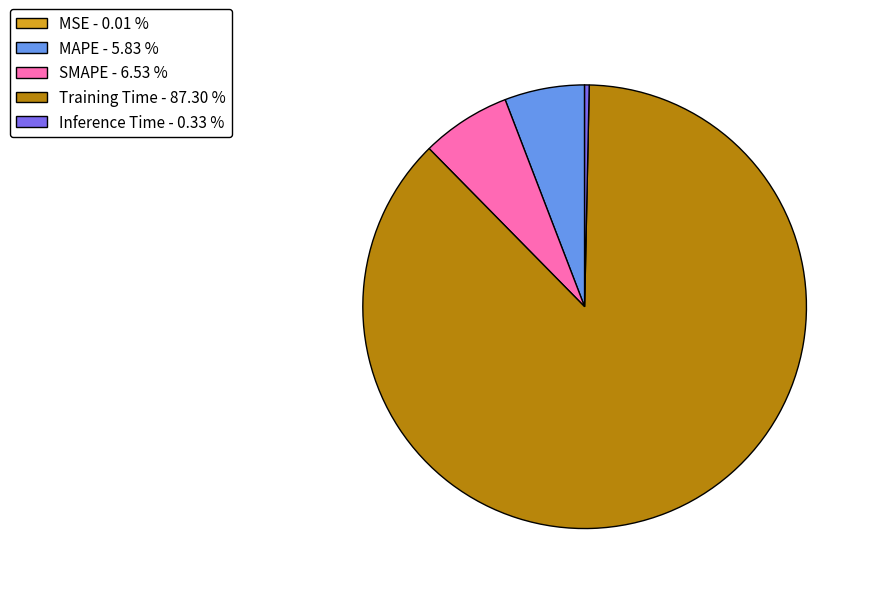

Is it true that Training Time is 87% of the pie?

True